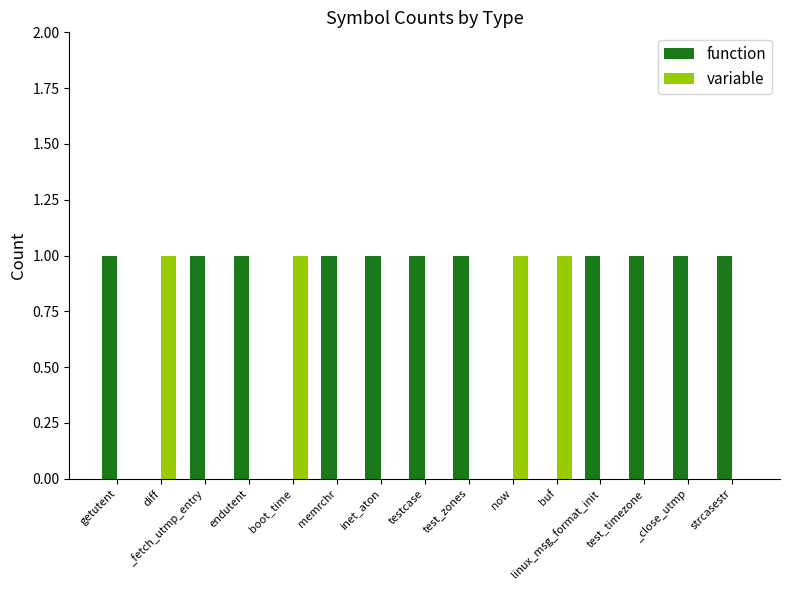

What is the average value of the function series?

1